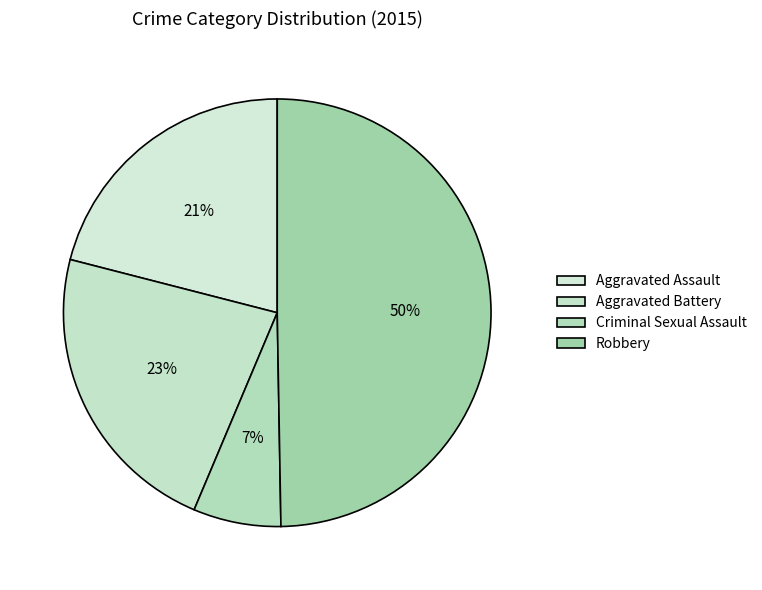

How many slices are in this pie chart?

4